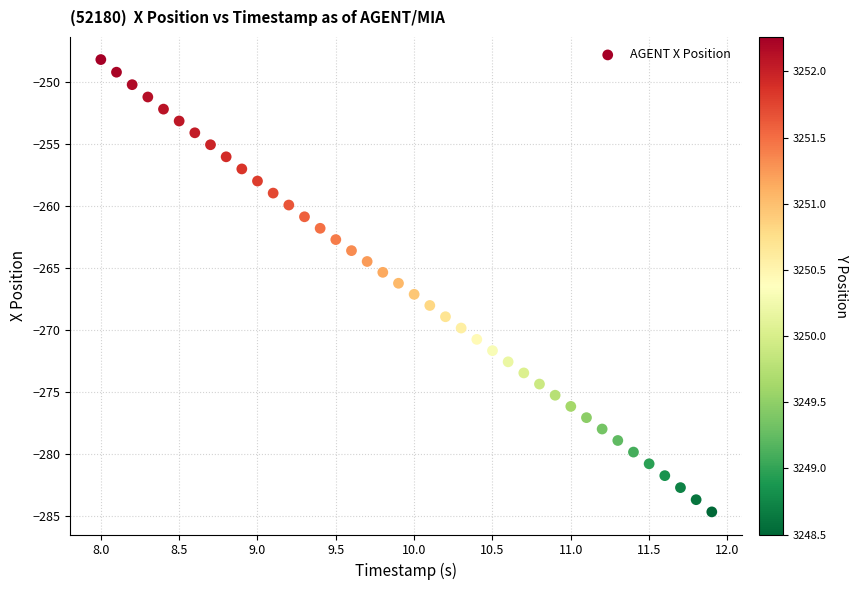

What is the range of X values (max minus min)?

3.9